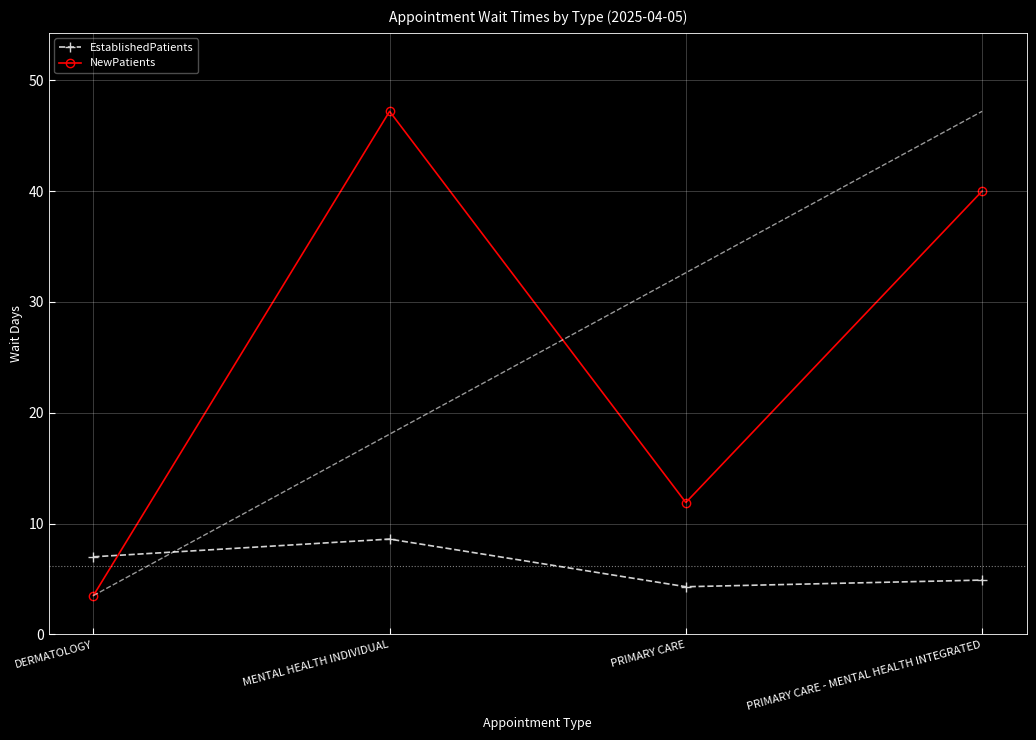

Is the value of EstablishedPatients at PRIMARY CARE - MENTAL HEALTH INTEGRATED greater than the value of NewPatients at DERMATOLOGY?

Yes